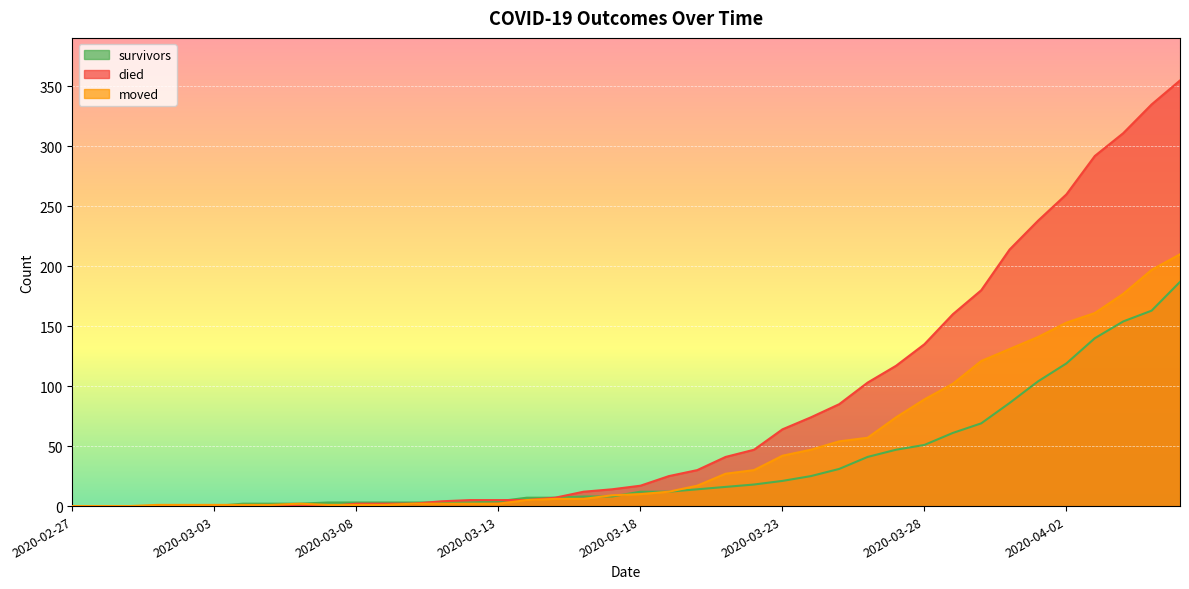

The value of survivors at 2020-03-21 is 28. True or false?

False